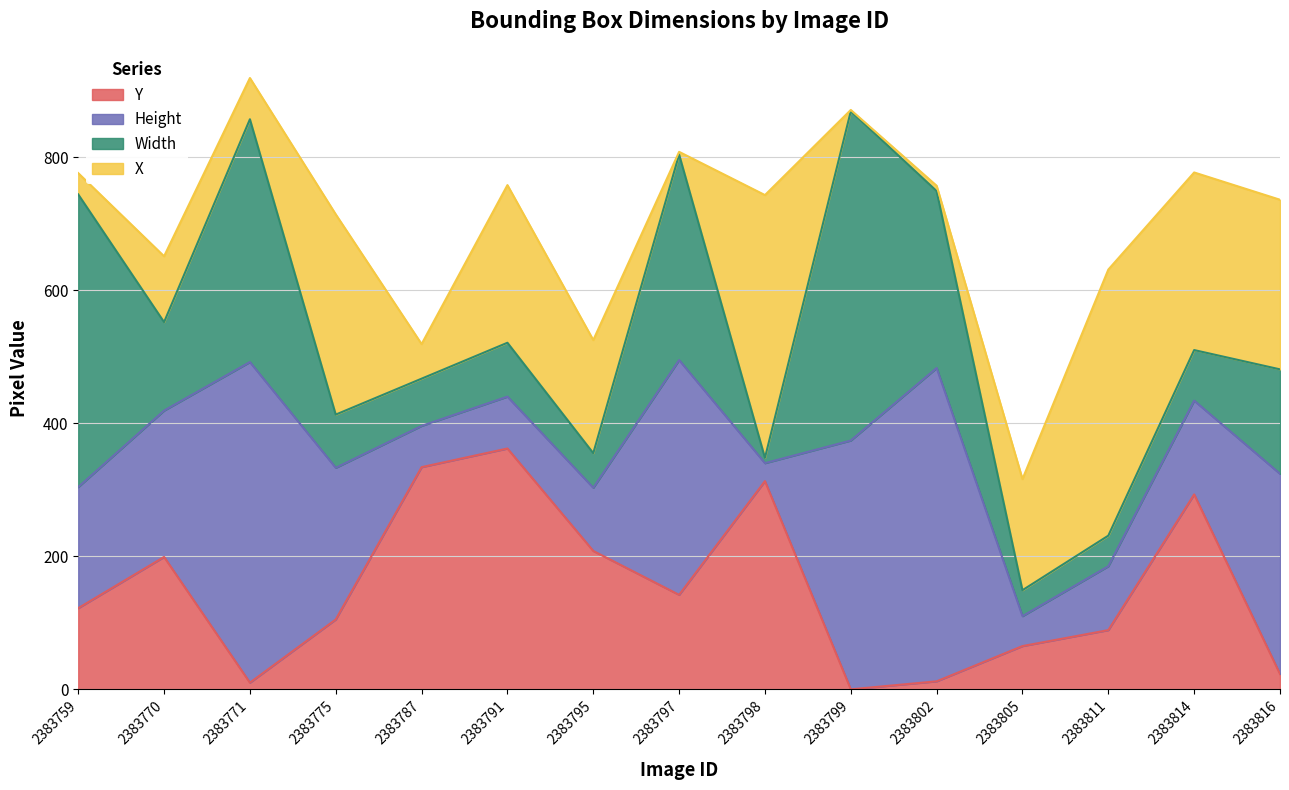

Reading right to left, what are all the values shown in this chart?

Y: 23	293	89	65	12	0	313	142	208	362	334	105	10	199	122
Height: 301	141	96	45	471	374	27	353	95	78	62	228	482	220	182
Width: 157	76	46	39	266	495	8	309	52	81	71	80	365	133	440
X: 255	267	400	167	8	2	395	4	170	237	52	301	62	99	32